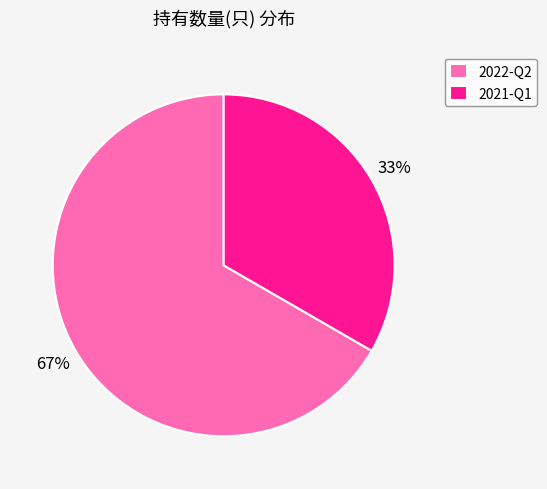

Rank the categories by value from highest to lowest.

2022-Q2, 2021-Q1